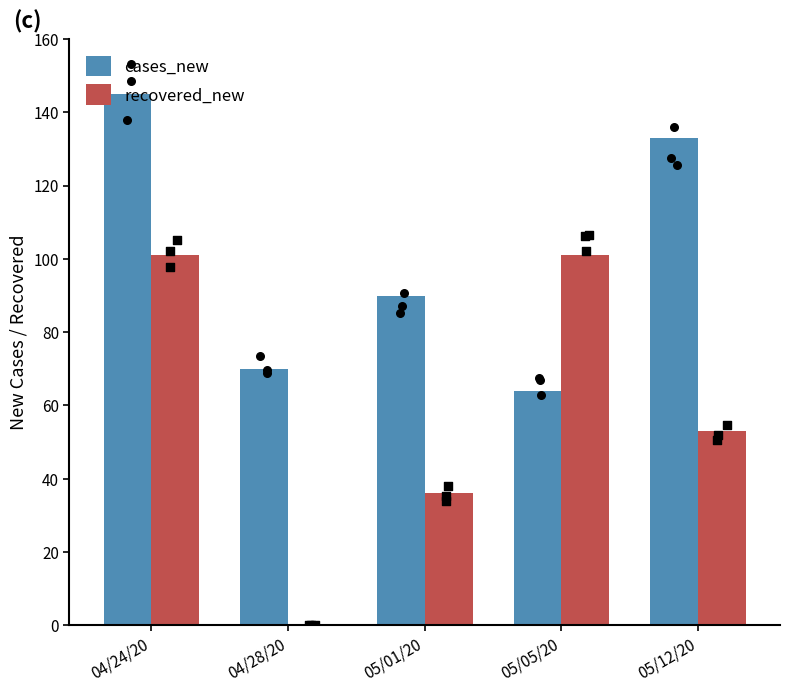

Which series contains the highest Y value?

cases_new